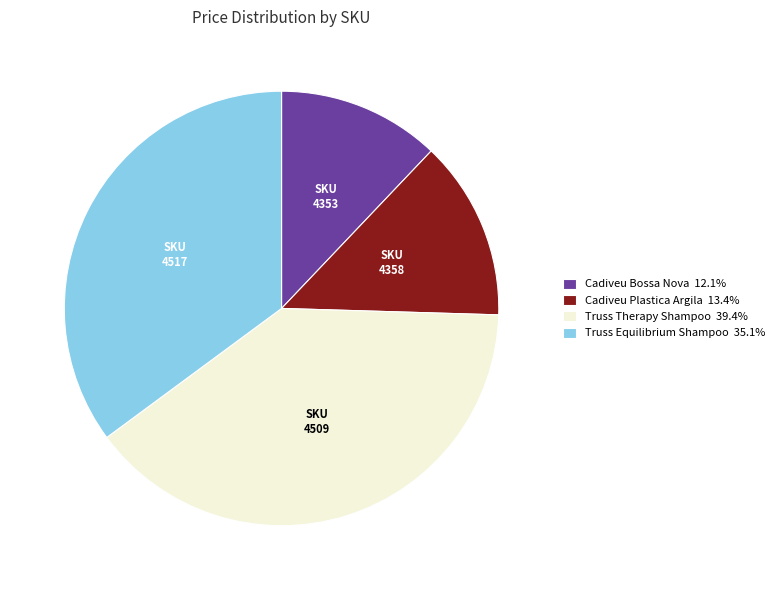

Approximately how many times larger is the value at Truss Therapy Shampoo 39.4% compared to Truss Equilibrium Shampoo 35.1%?

1.1